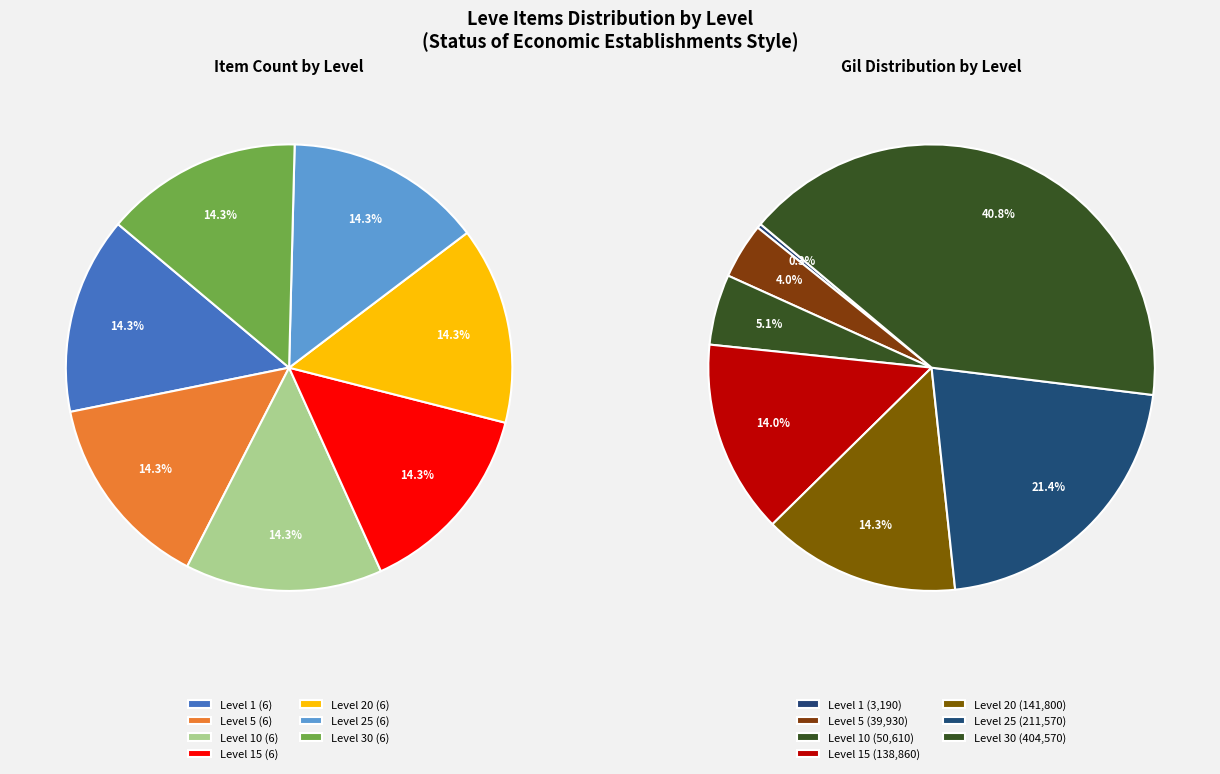

Which category has the smallest portion of the pie?

Level 1